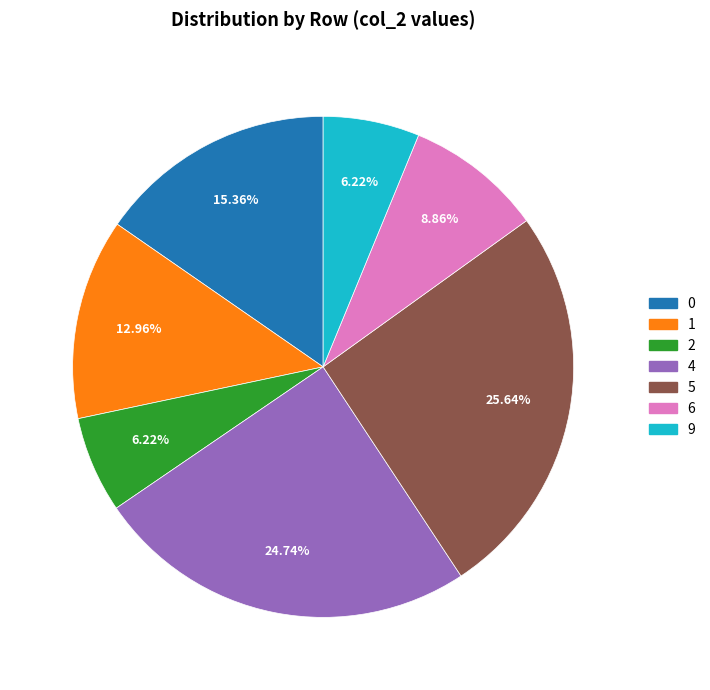

Is there a majority slice in this chart?

No